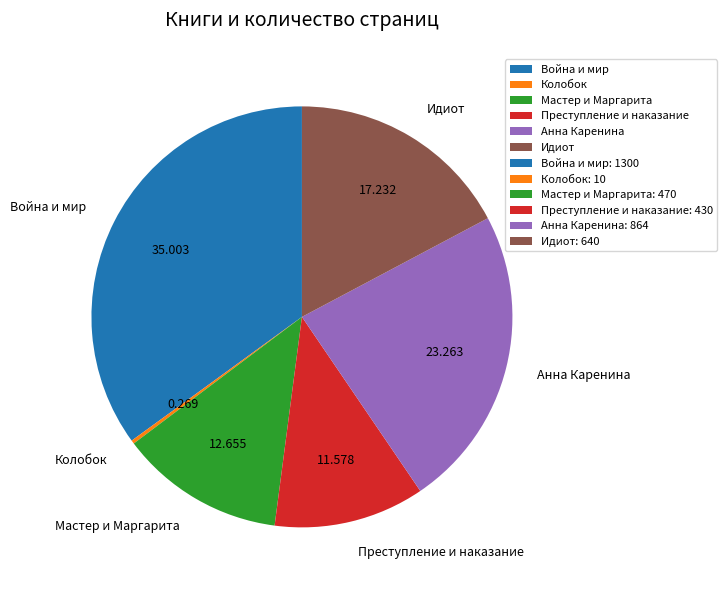

Do Война и мир and Преступление и наказание together represent more than half of the pie?

No